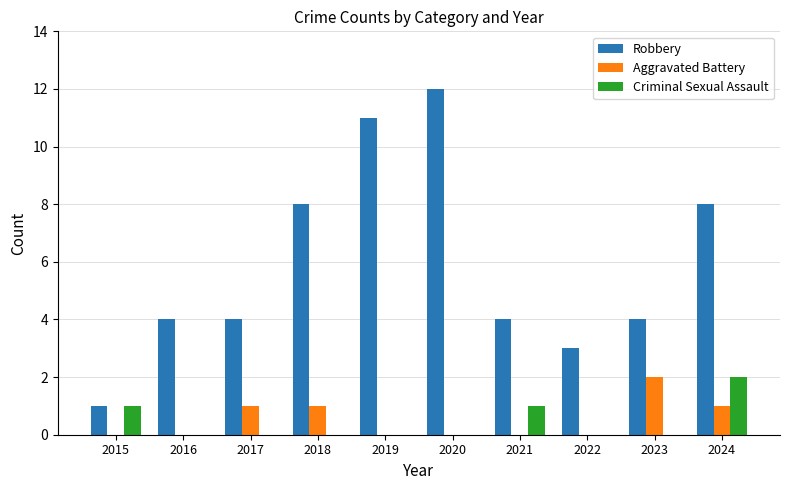

How many distinct data groups are displayed?

3